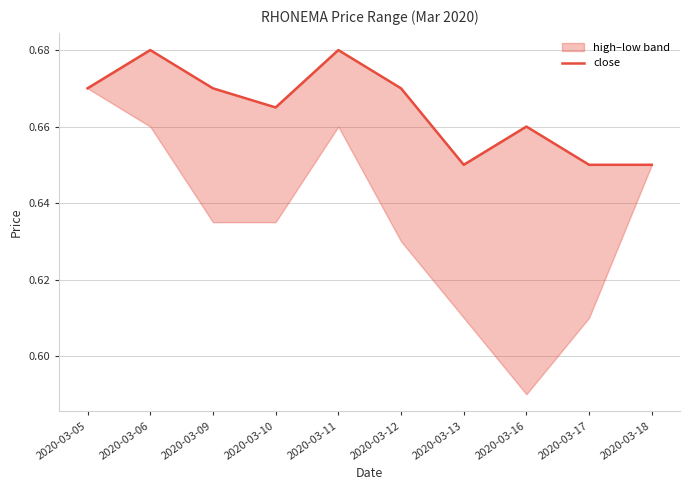

Rank the categories by value from lowest to highest.

2020-03-13, 2020-03-17, 2020-03-18, 2020-03-16, 2020-03-10, 2020-03-05, 2020-03-09, 2020-03-12, 2020-03-06, 2020-03-11